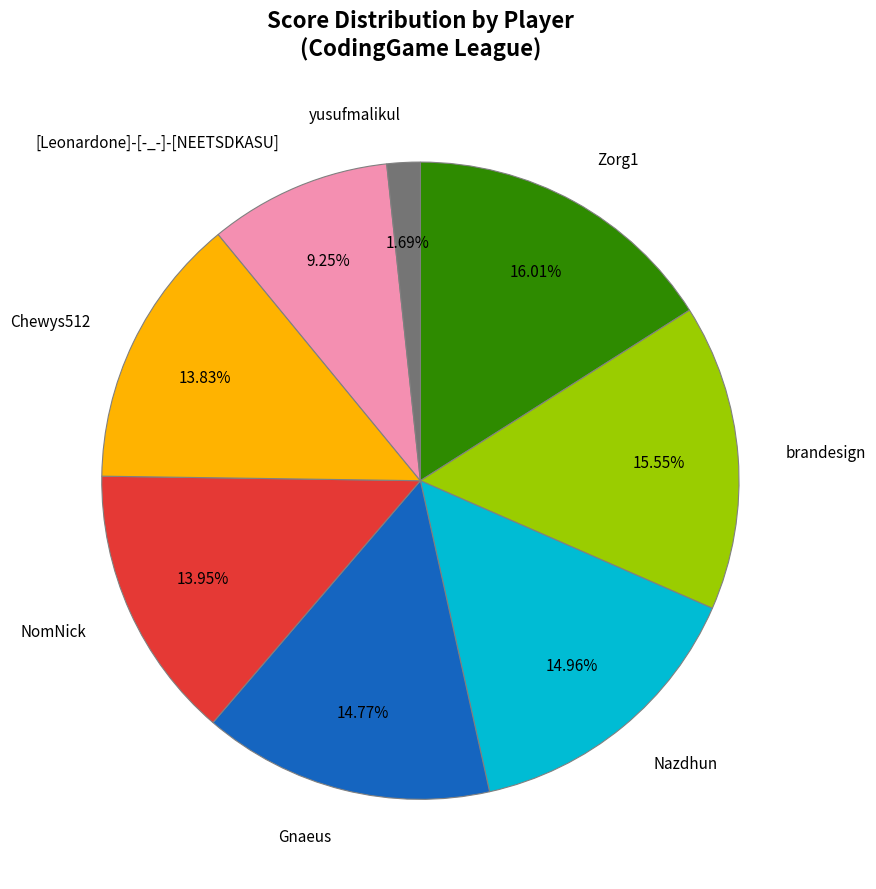

Which has a higher value, [Leonardone]-[-_-]-[NEETSDKASU] or yusufmalikul?

[Leonardone]-[-_-]-[NEETSDKASU]